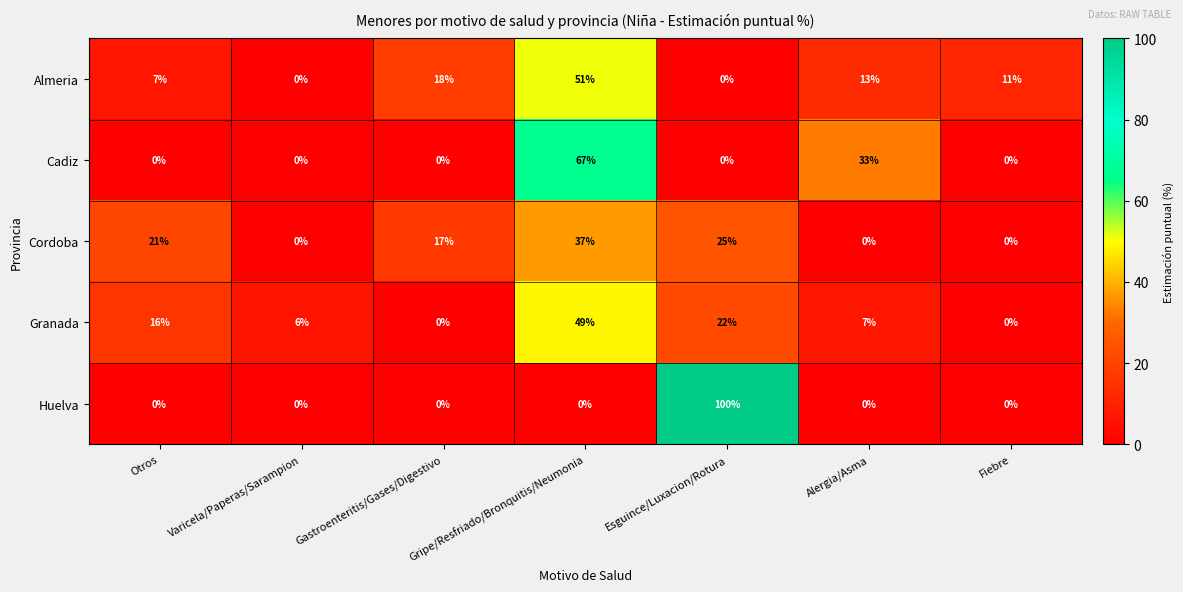

At which category is the sum across all series the highest?

Gripe/Resfriado/Bronquitis/Neumonia